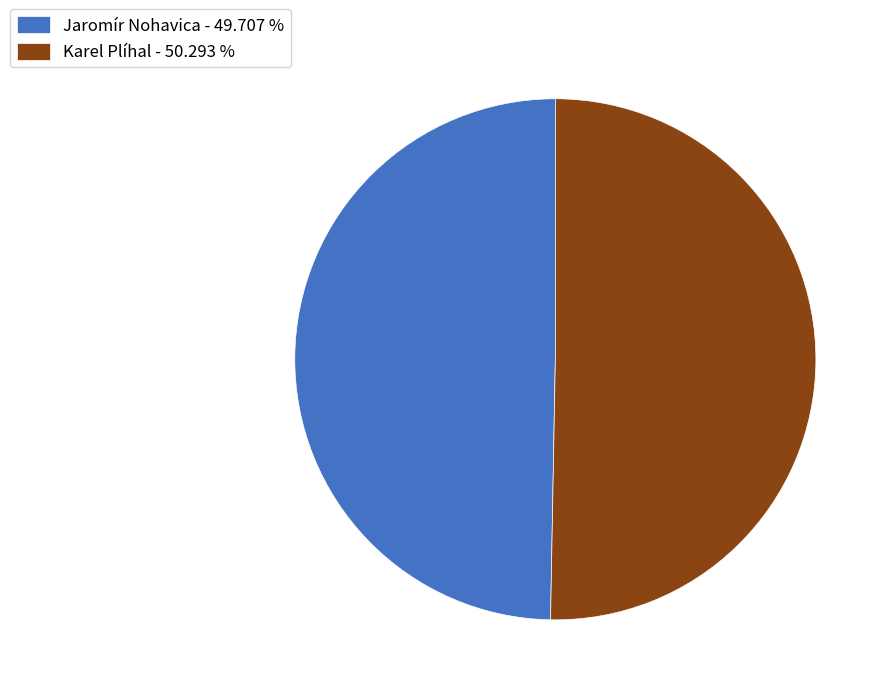

Which has a higher value, Karel Plíhal - 50.293 % or Jaromír Nohavica - 49.707 %?

Karel Plíhal - 50.293 %